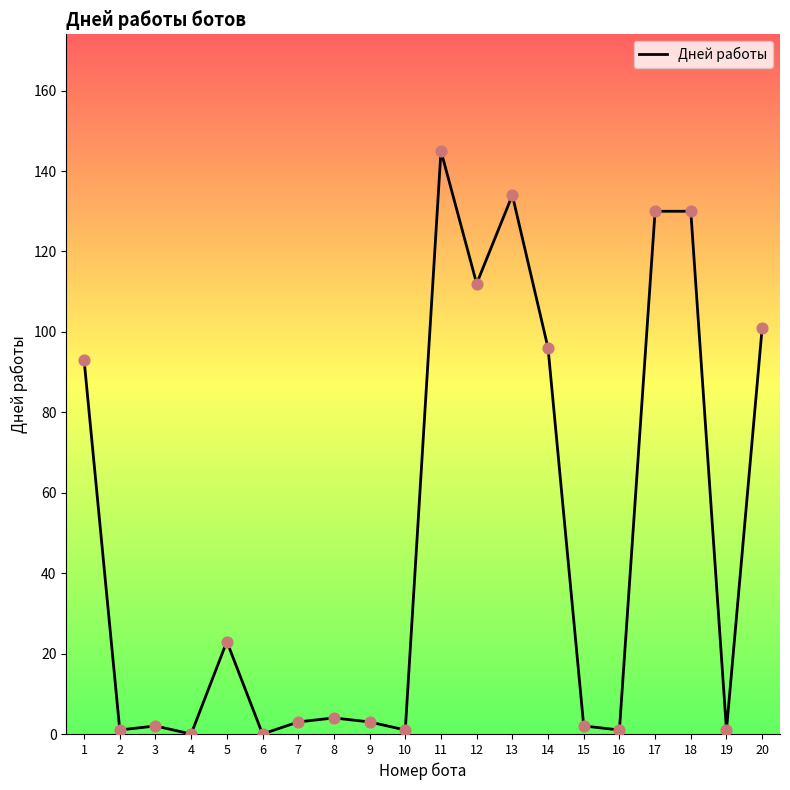

Approximately how many times larger is the value at 5 compared to 15?

11.5